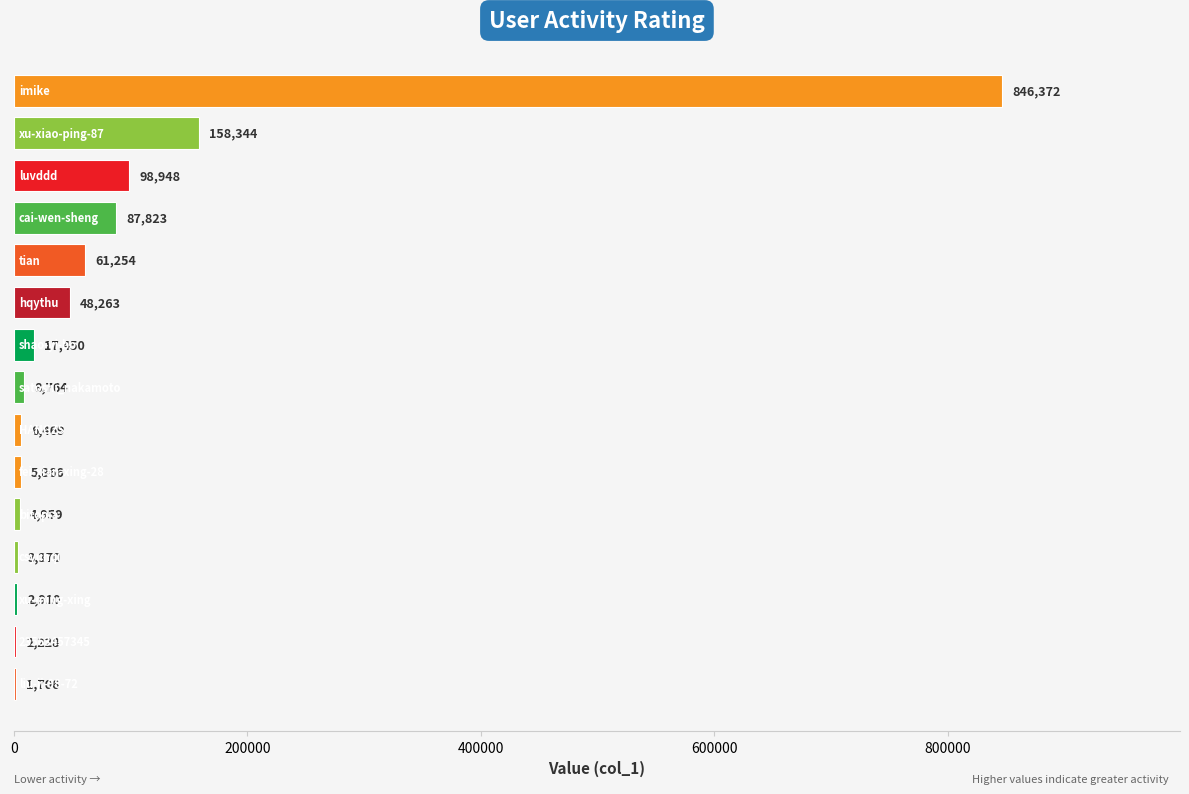

How many distinct data groups are displayed?

1